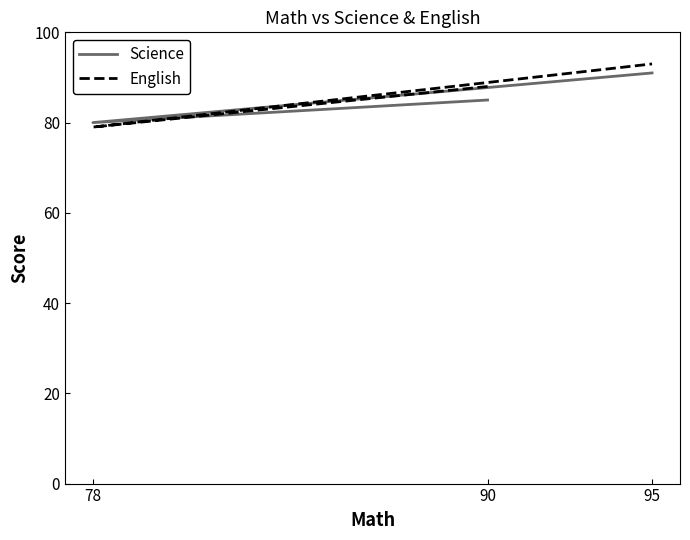

Between 78 and 90, which is larger?

90